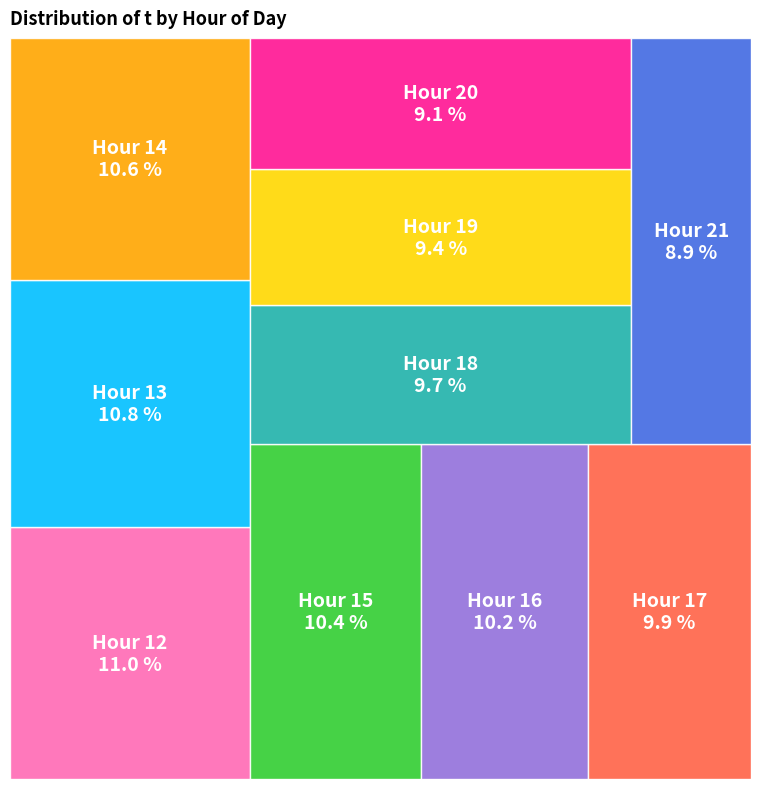

What portion of the pie excludes 18?

90.3%